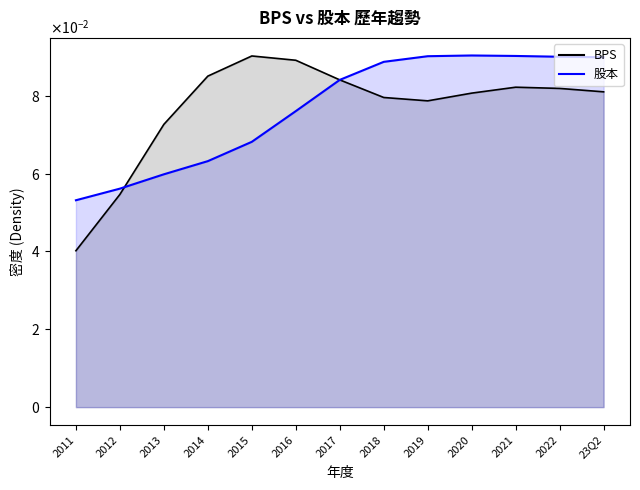

What is the sum of all values?

1.0